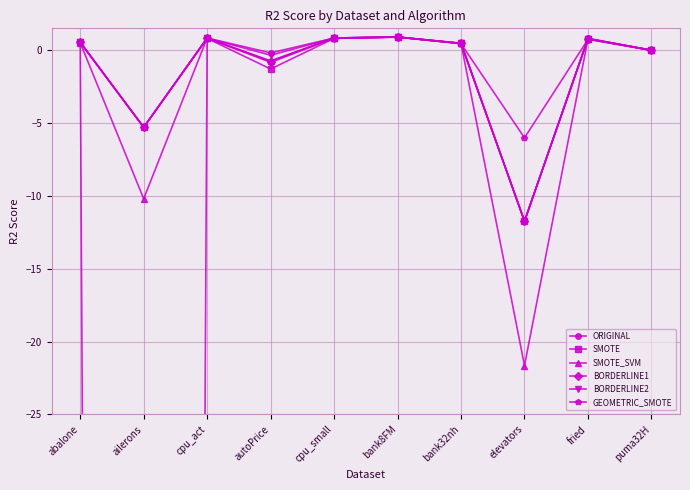

How many values in BORDERLINE1 are below zero?

4